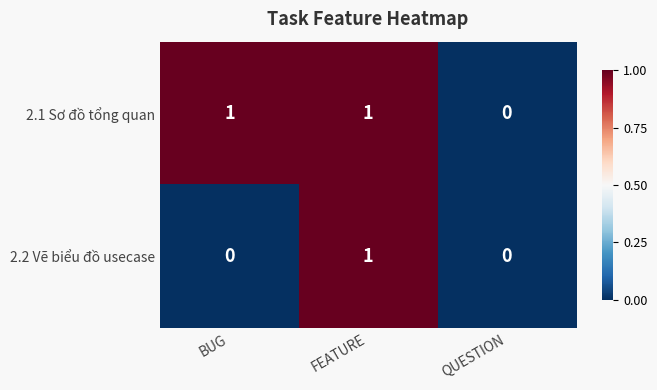

Reading left to right, extract all data points from this chart.

2.1 Sơ đồ tổng quan: 1	1	0
2.2 Vẽ biểu đồ usecase: 0	1	0